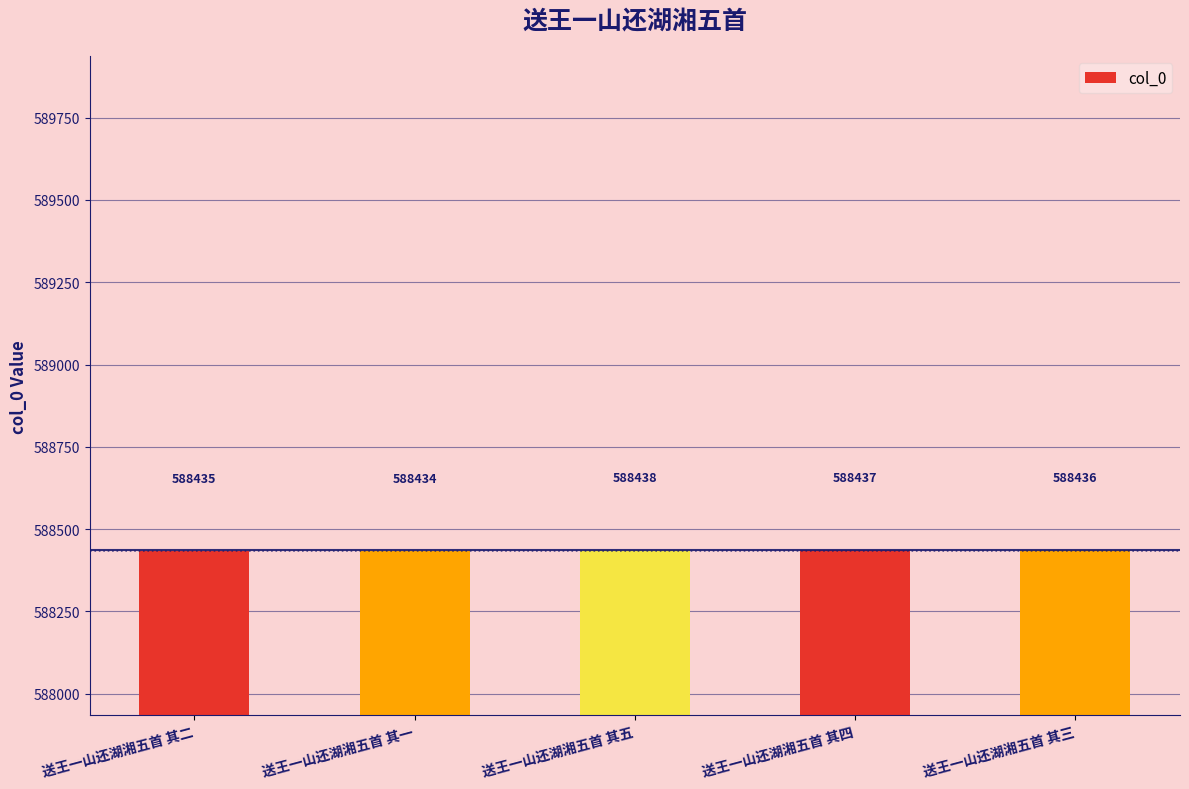

Rank the categories by value from lowest to highest.

送王一山还湖湘五首 其一, 送王一山还湖湘五首 其二, 送王一山还湖湘五首 其三, 送王一山还湖湘五首 其四, 送王一山还湖湘五首 其五